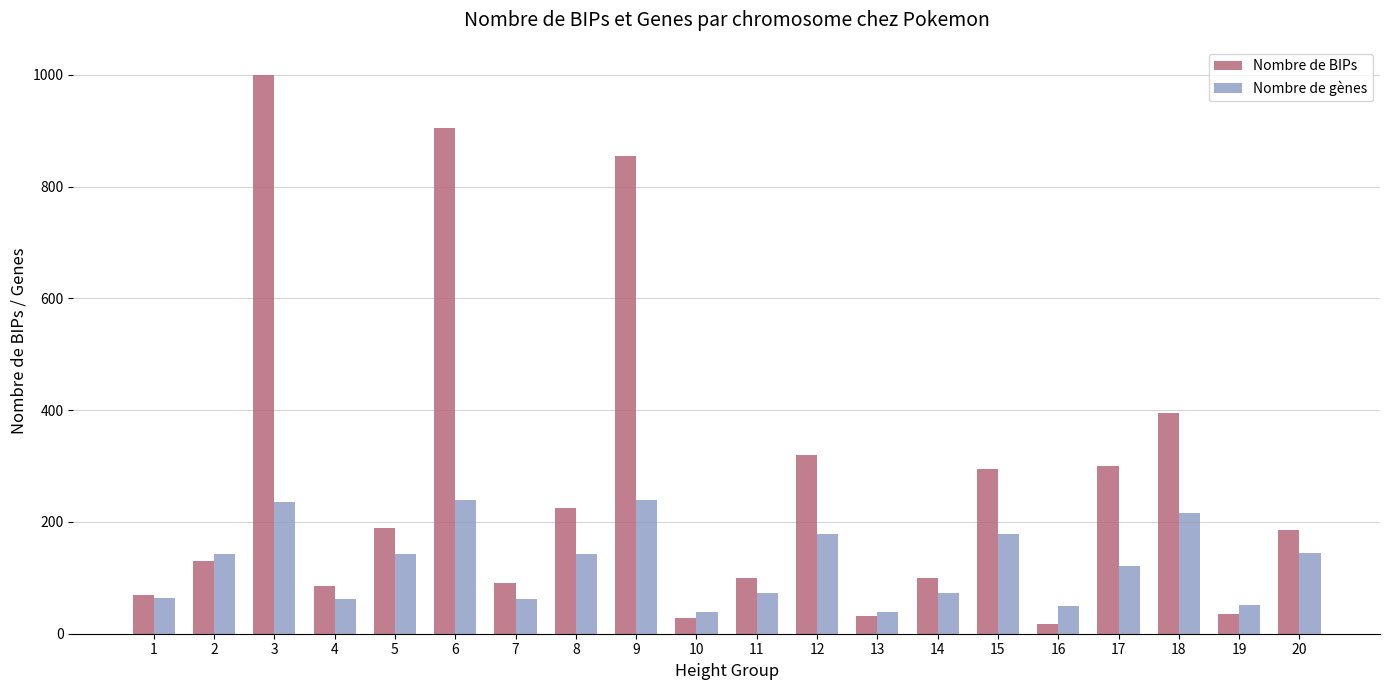

How many data points does each series have?

20